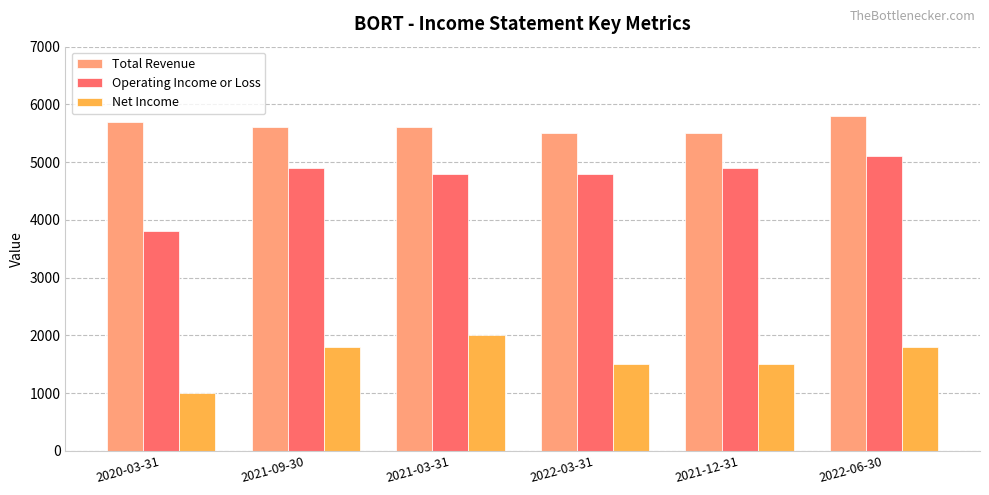

What is the minimum value for Total Revenue?

5500